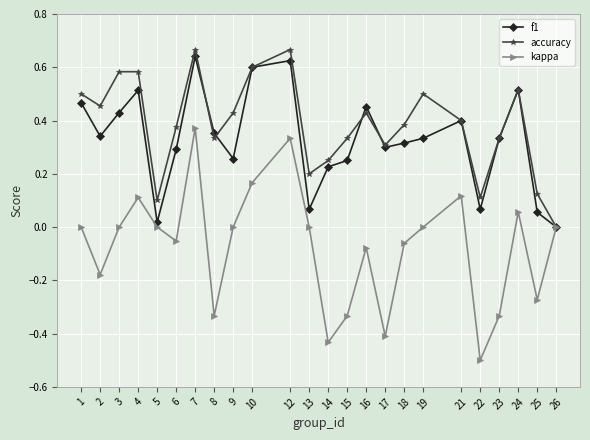

How many series are shown in this chart?

3